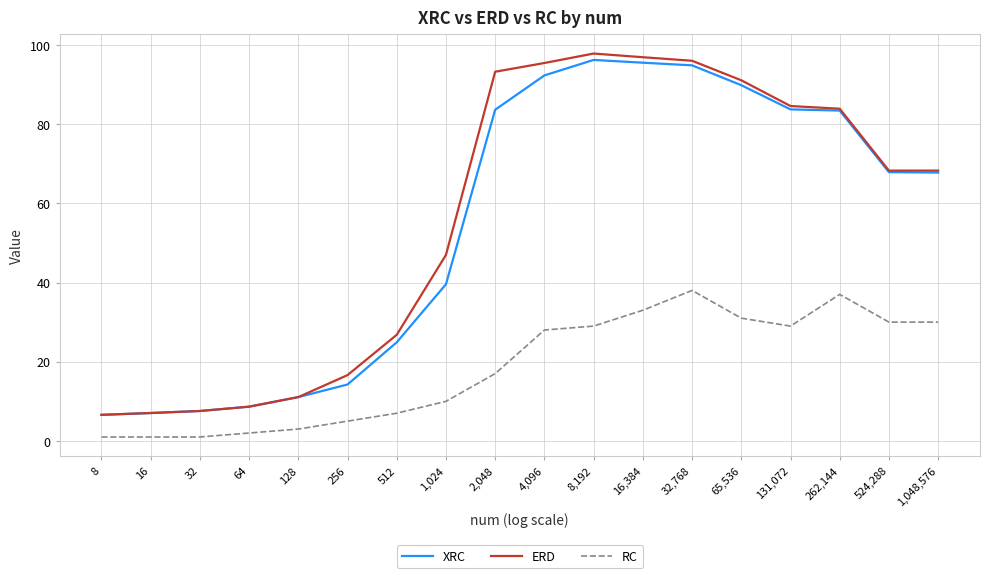

True or false: ERD and RC intersect in this chart.

False